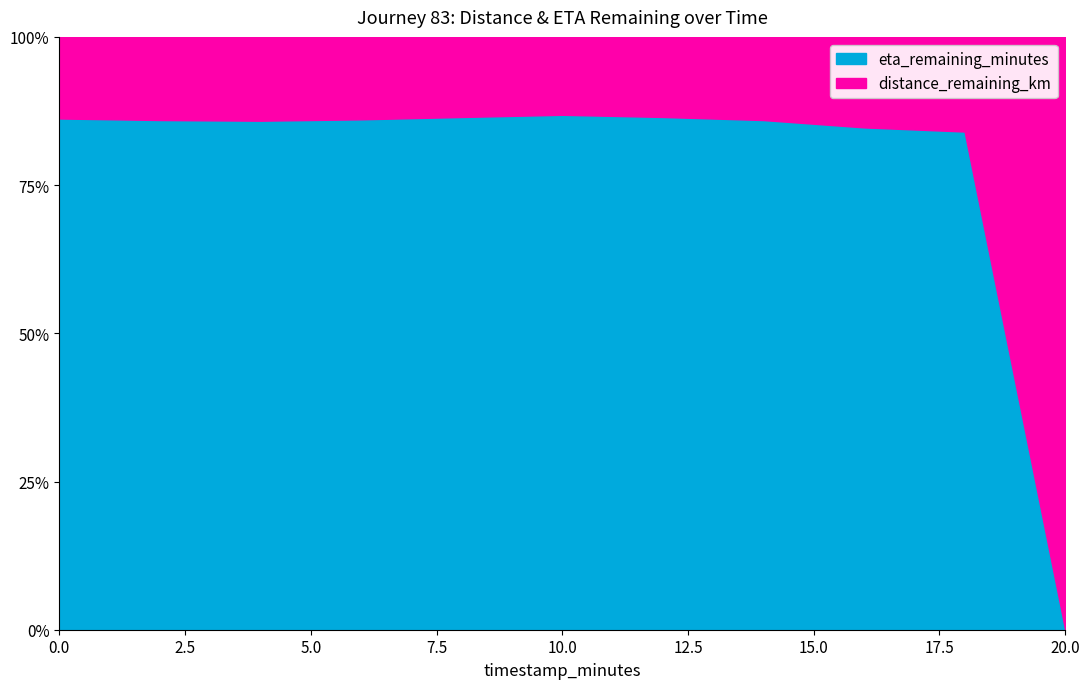

True or false: eta_remaining_minutes has more than 0 points higher than both neighbors.

False